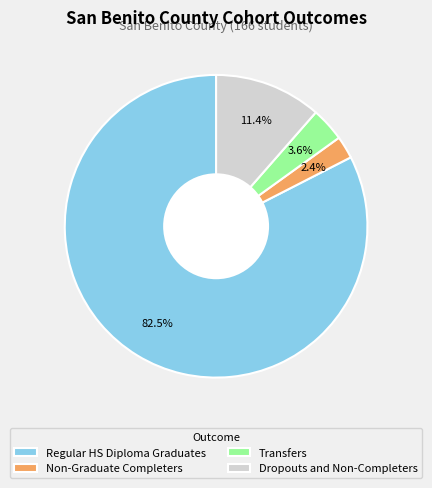

What portion of the pie excludes Transfers?

96.4%